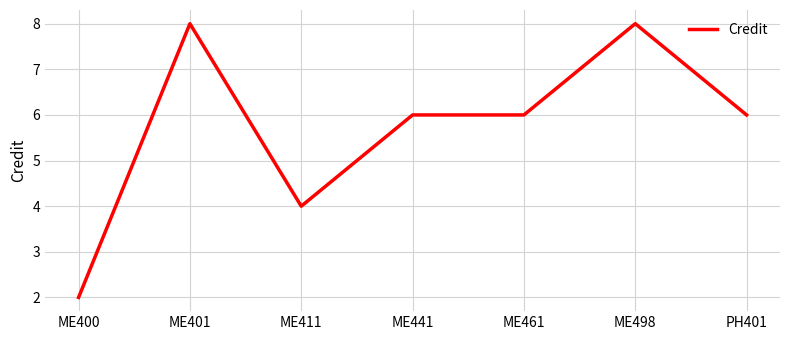

The value at PH401 is 6. True or false?

True